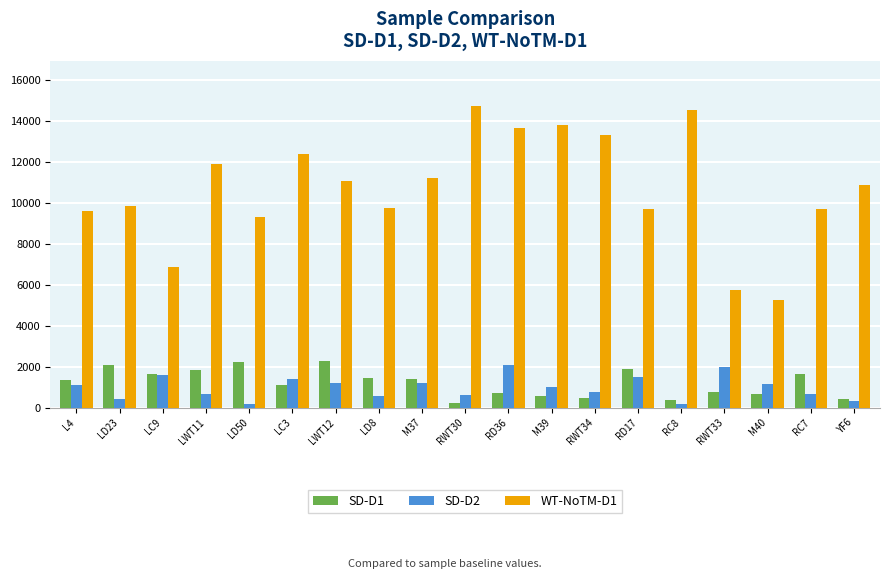

Which series has the largest total across all categories?

WT-NoTM-D1